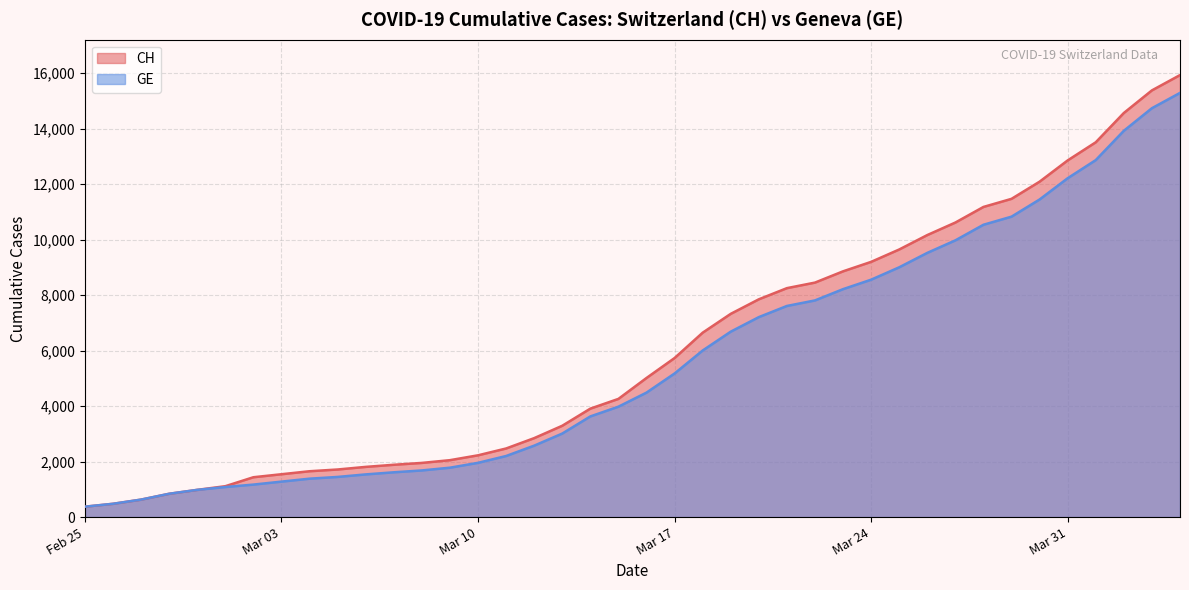

True or false: GE and CH intersect in this chart.

False